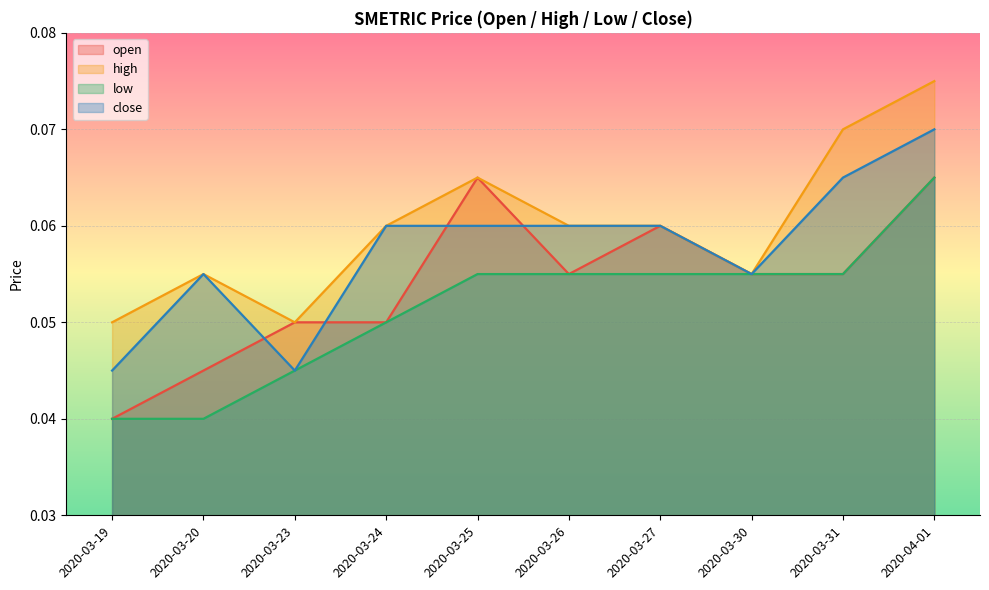

Which series has the widest spread of values?

close